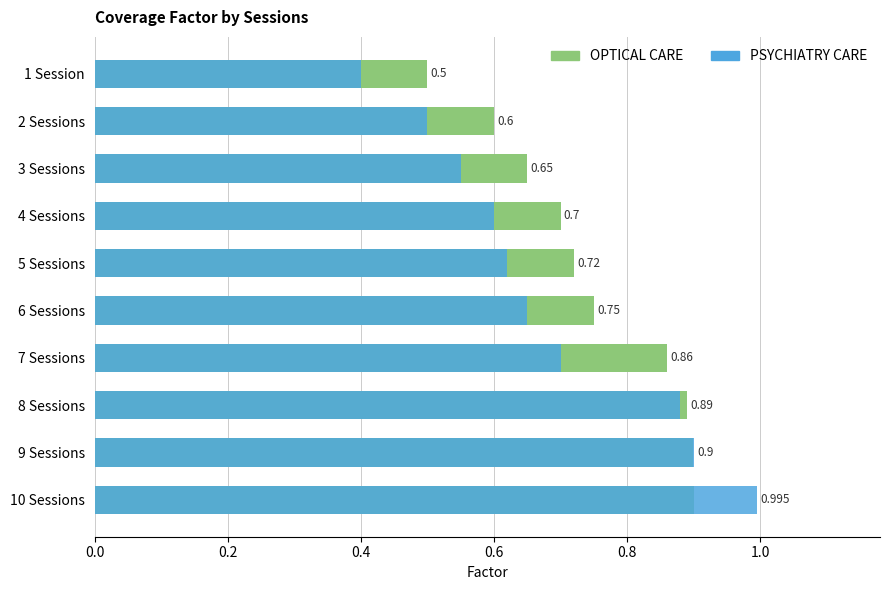

How many series are shown in this chart?

2